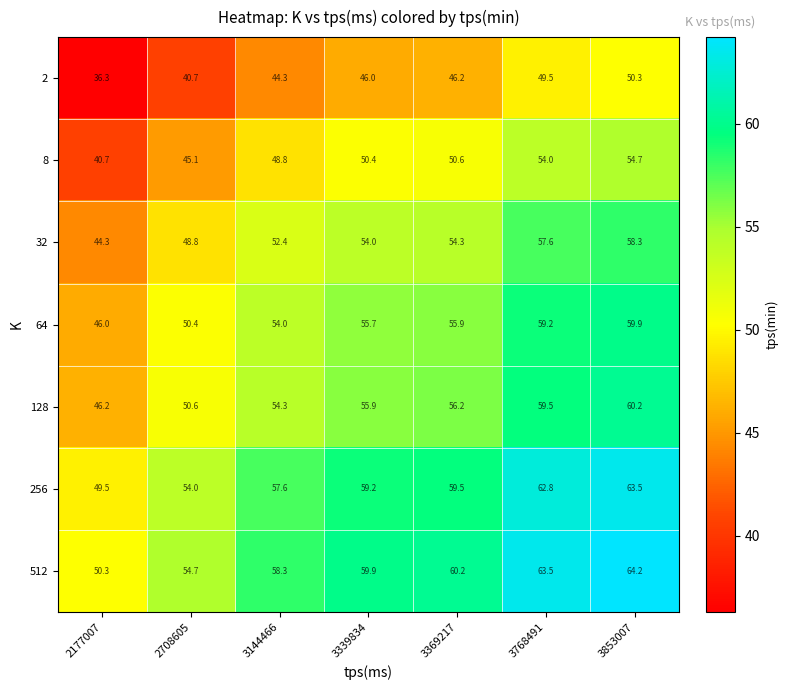

What is the difference between the highest and lowest values at 2708605?

14.0